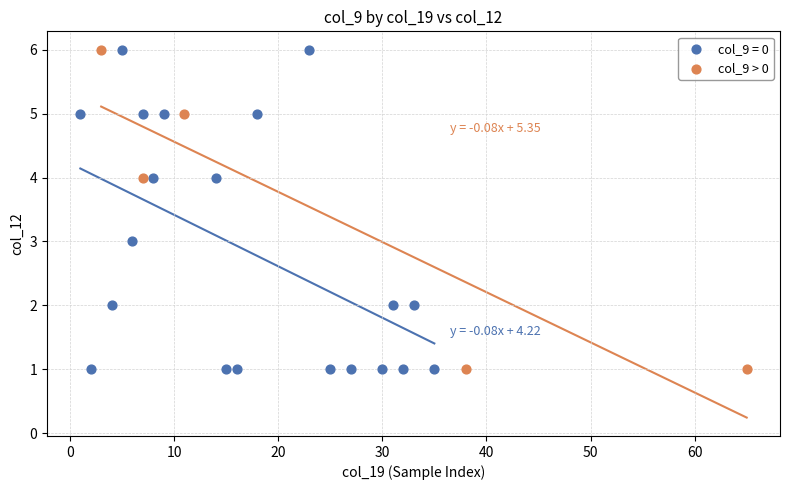

Which series has the largest Y range (max minus min)?

col_9 = 0